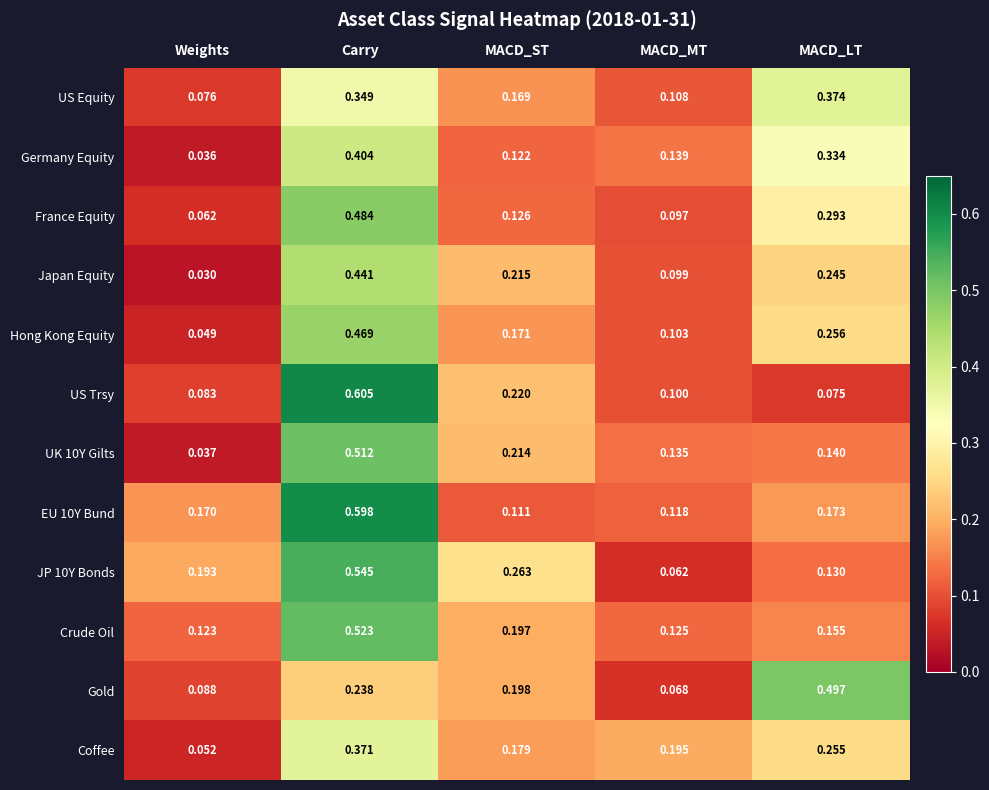

At MACD_ST, list the series in order from smallest to largest.

EU 10Y Bund, Germany Equity, France Equity, US Equity, Hong Kong Equity, Coffee, Crude Oil, Gold, UK 10Y Gilts, Japan Equity, US Trsy, JP 10Y Bonds